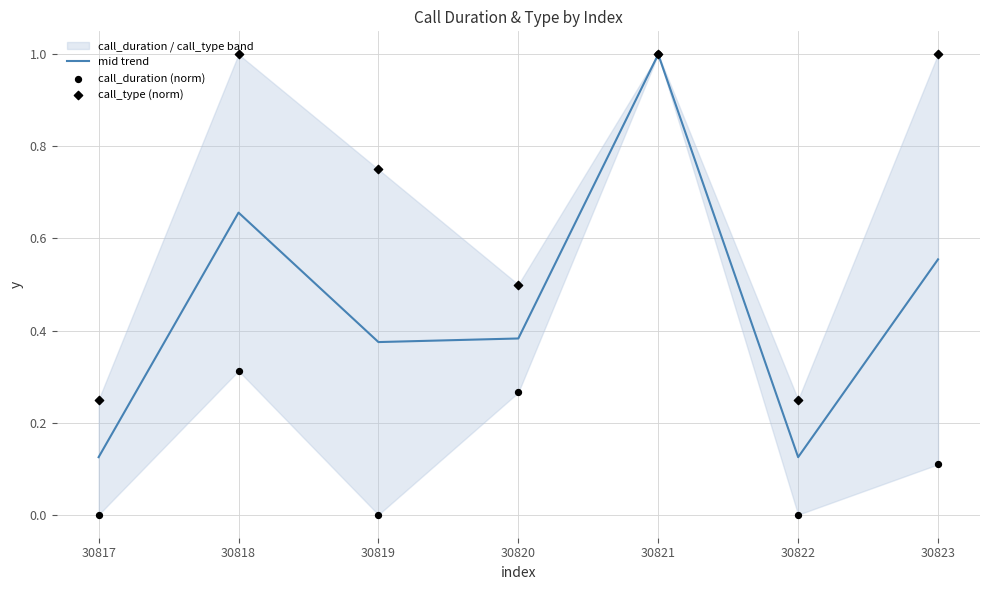

What is the highest value of the mid trend series?

1.0